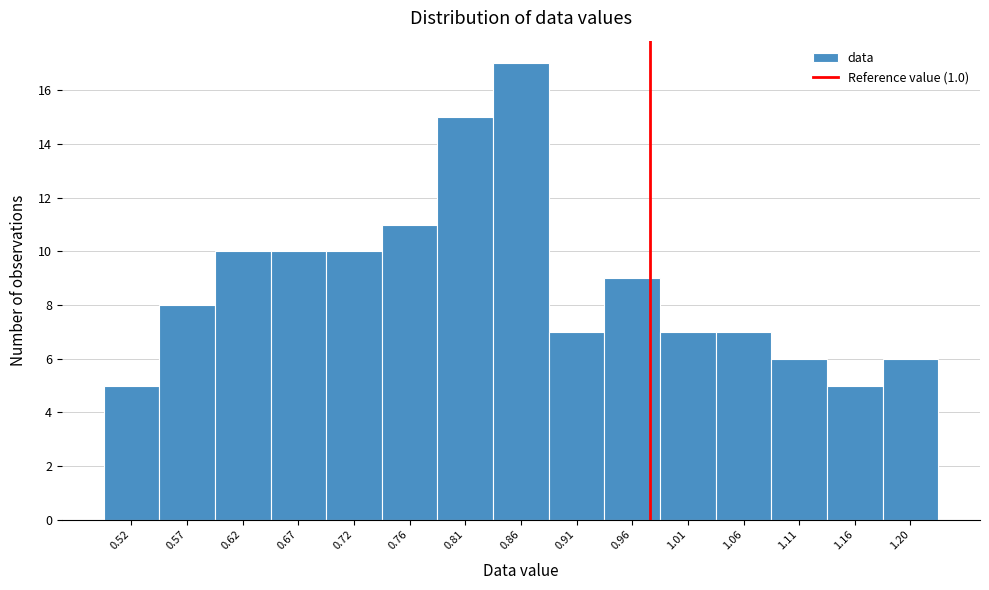

Reading right to left, extract all data points from this chart.

6	5	6	7	7	9	7	17	15	11	10	10	10	8	5